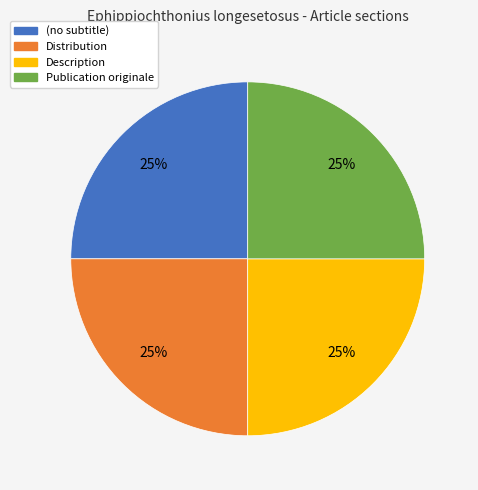

To the nearest percent, what percentage of the pie is Distribution?

25%